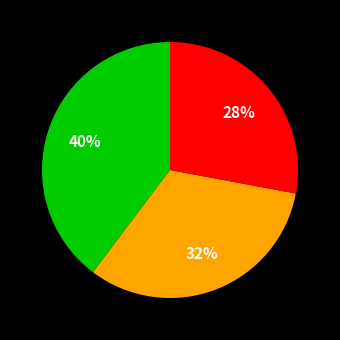

Is there a majority slice in this chart?

No